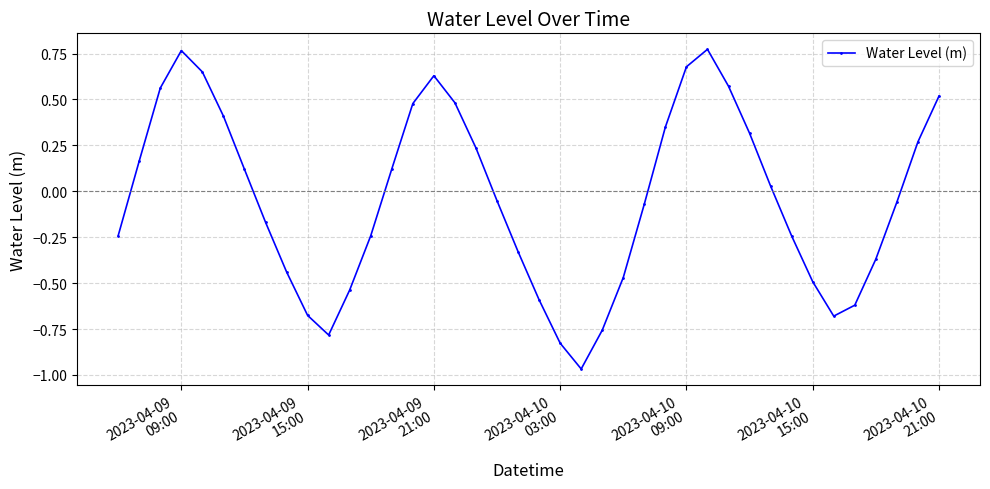

How many interior local peaks (higher than both neighbors) does the data have?

3